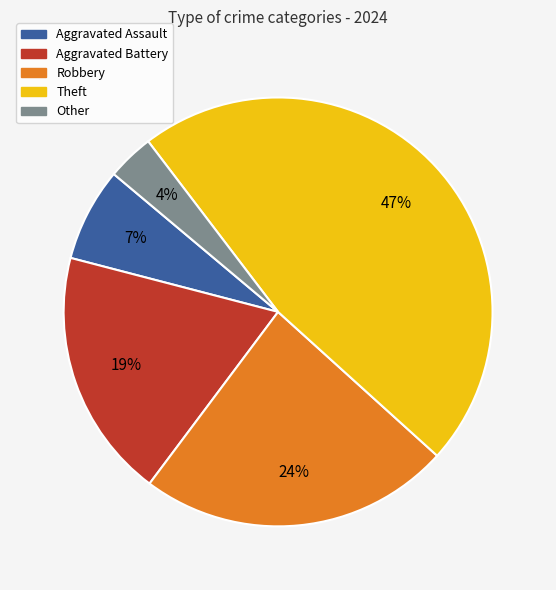

To the nearest percent, what percentage of the pie is Theft?

47%